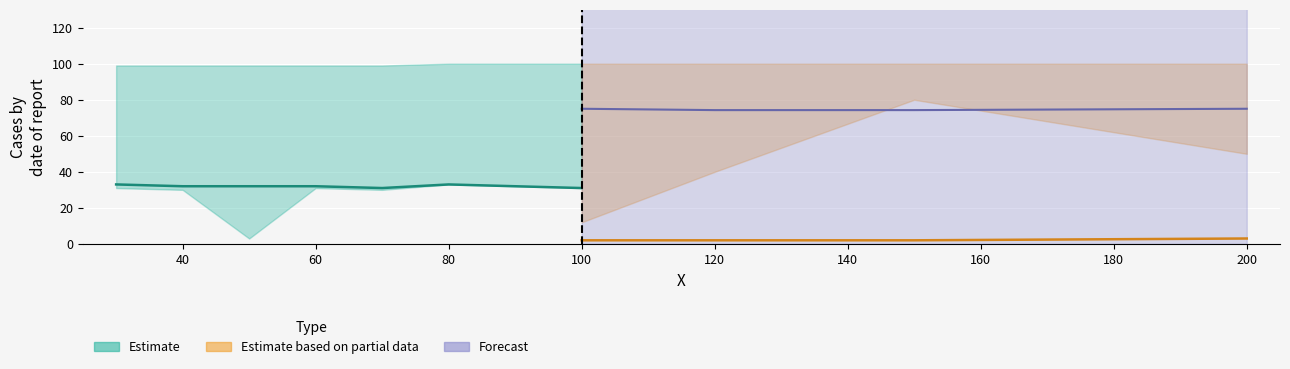

Between 100 and 150, which is larger?

100